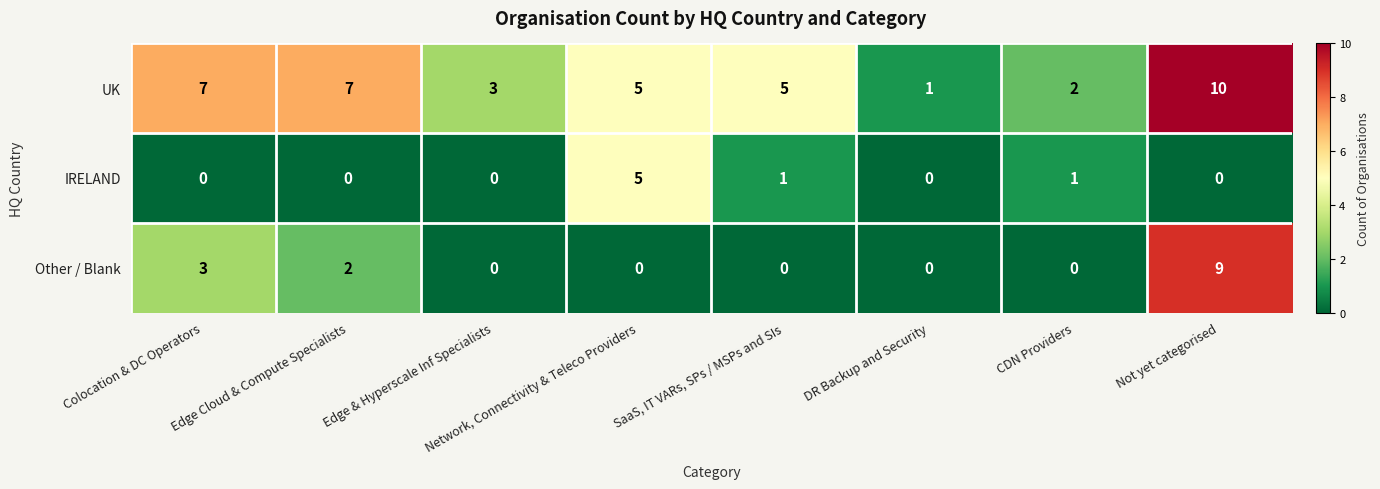

Which series changed the most between Colocation & DC Operators and DR Backup and Security?

UK